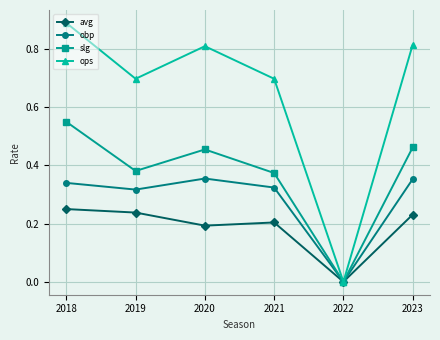

Read the ops value at 2019.

0.7